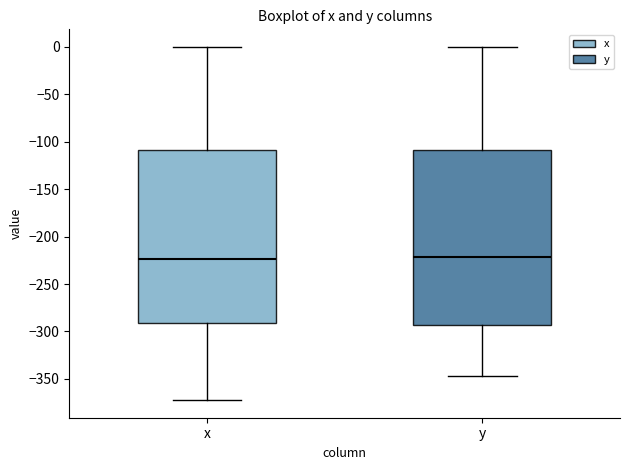

Reading left to right, read every box against the y-axis: the position of its median line, the range the box covers, and the ends of its whiskers. The values are not printed on the chart, so give them approximately, as read against the axis.

x: median -225, box -290 to -110, whiskers -370 to 0
y: median -220, box -295 to -110, whiskers -345 to 0